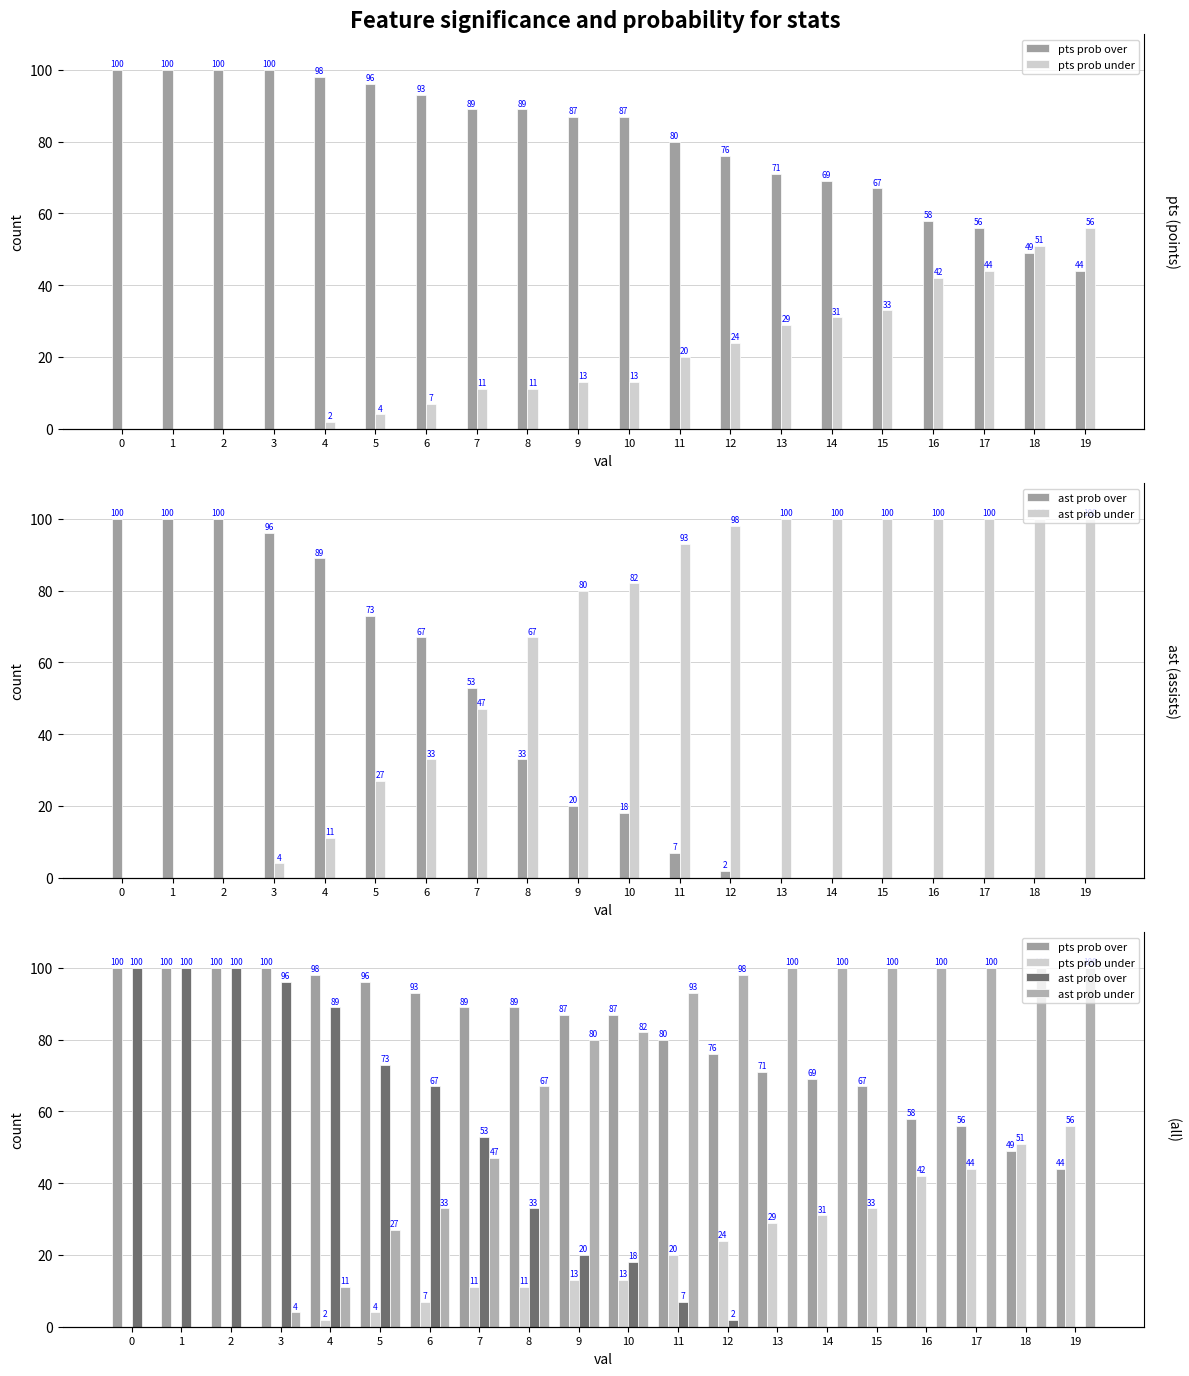

What is the highest value of the pts prob under series?

56